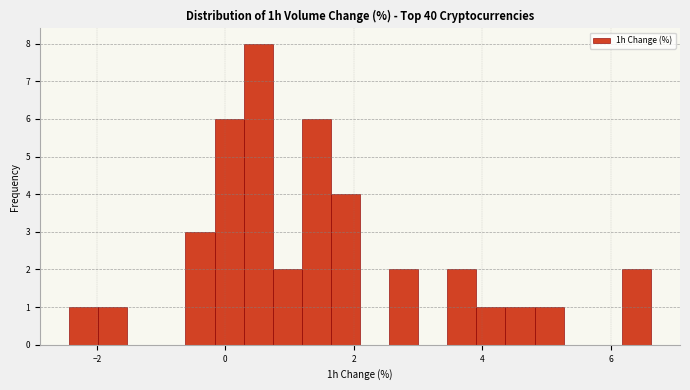

Read against the x-axis, roughly where is the centre of the tallest bar?

0.6